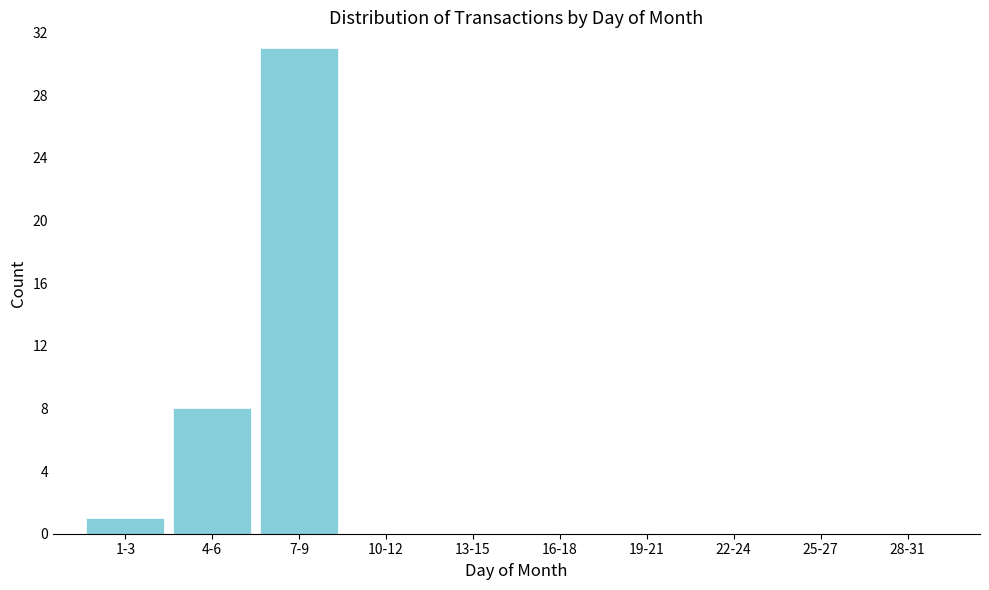

Reading left to right, extract all data points from this chart.

1-3=1	4-6=8	7-9=31	10-12=0	13-15=0	16-18=0	19-21=0	22-24=0	25-27=0	28-31=0